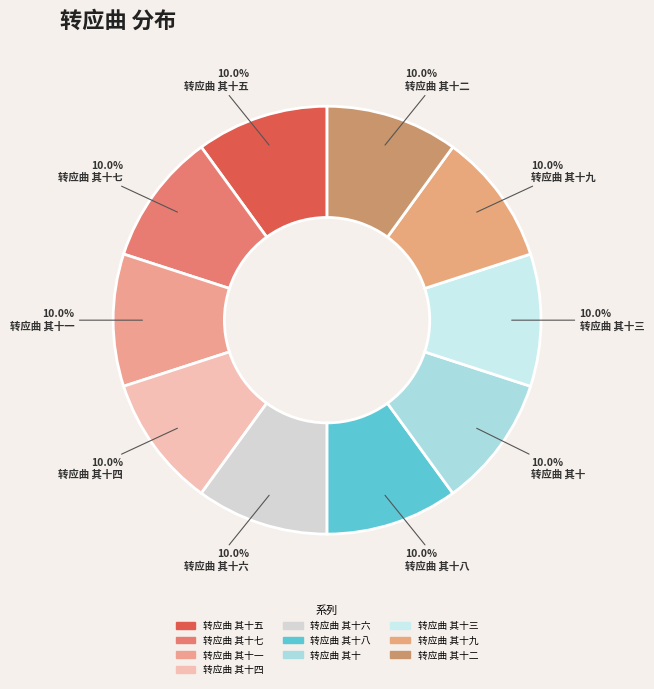

Which has a higher value, 转应曲 其十一 or 转应曲 其十五?

转应曲 其十五